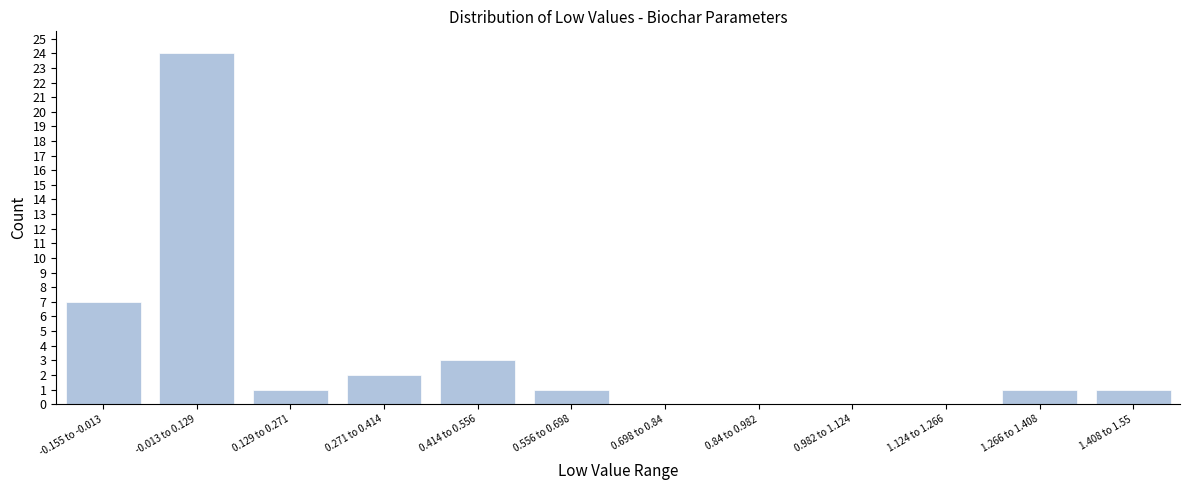

Reading right to left, transcribe all the data shown in this chart.

1.408 to 1.55=1	1.266 to 1.408=1	1.124 to 1.266=0	0.982 to 1.124=0	0.84 to 0.982=0	0.698 to 0.84=0	0.556 to 0.698=1	0.414 to 0.556=3	0.271 to 0.414=2	0.129 to 0.271=1	-0.013 to 0.129=24	-0.155 to -0.013=7